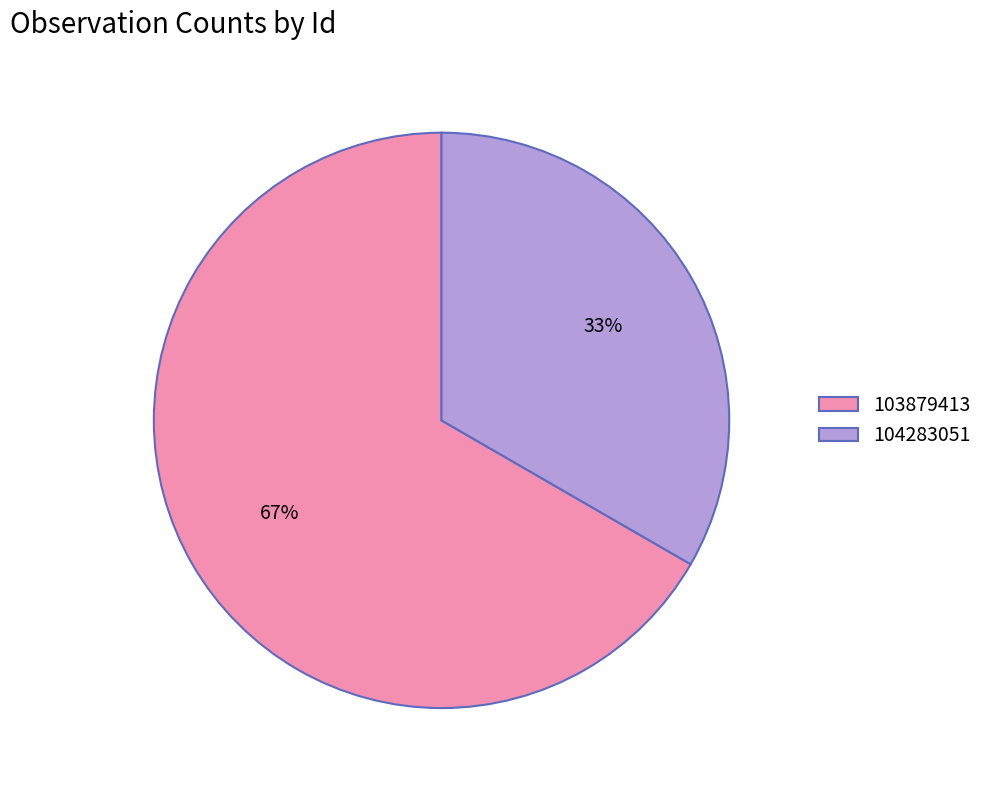

Combined, do 104283051 and 103879413 account for over 50%?

Yes